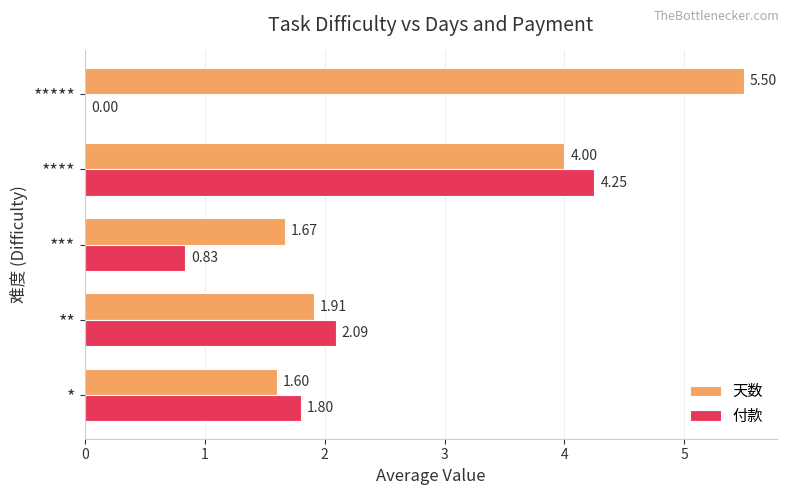

At which label is 付款 closest to 2?

**